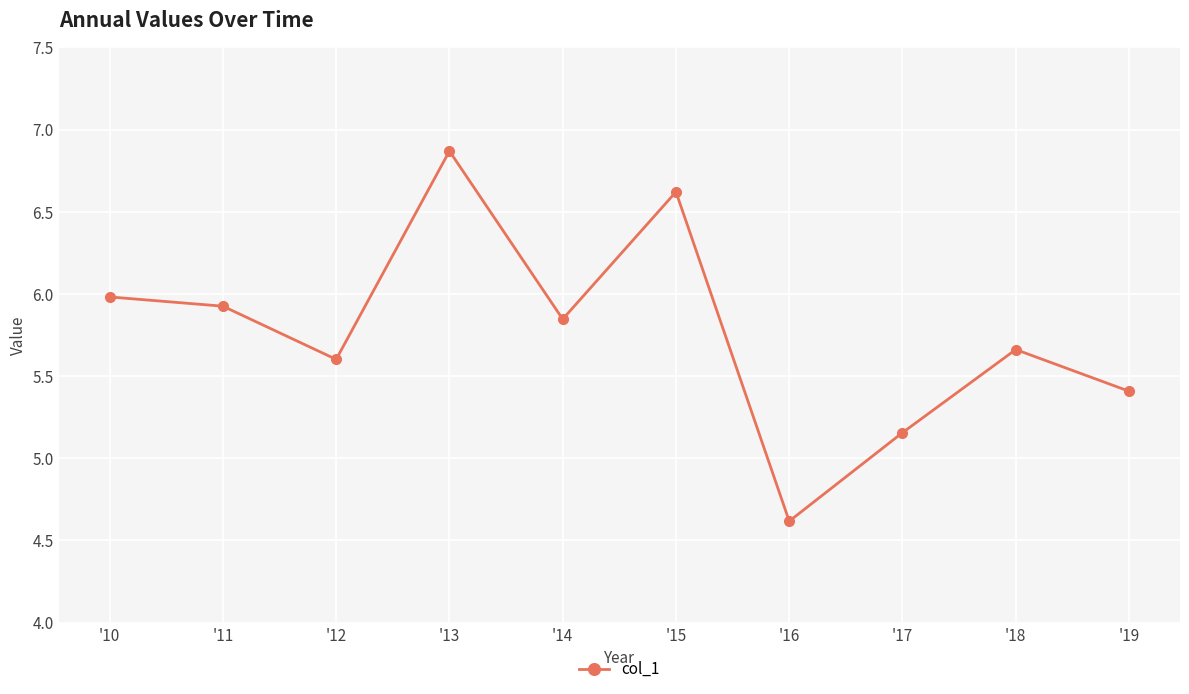

What is the difference between the second highest and minimum values?

2.0